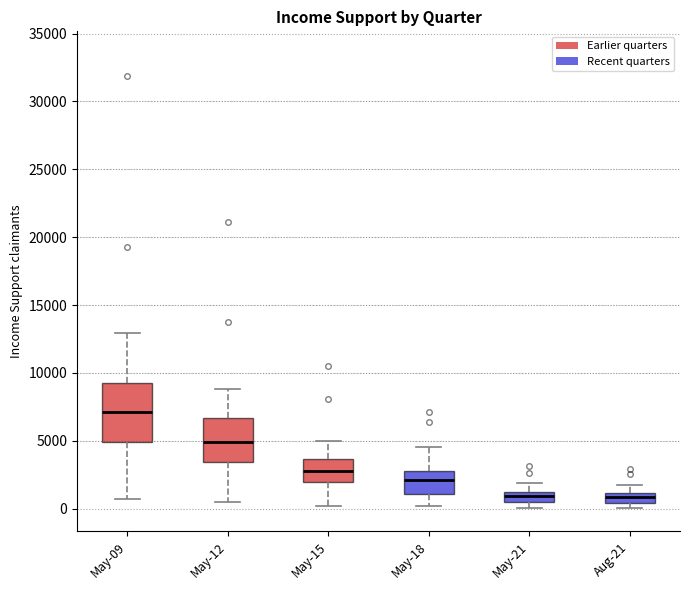

Where does the lower whisker of the box for May-12 end on the y-axis? The values are not printed on the chart, so give them approximately, as read against the axis.

500